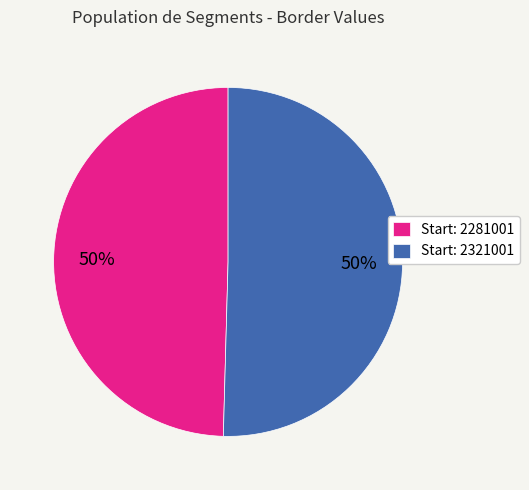

Is it true that Start: 2321001 is 50% of the pie?

True